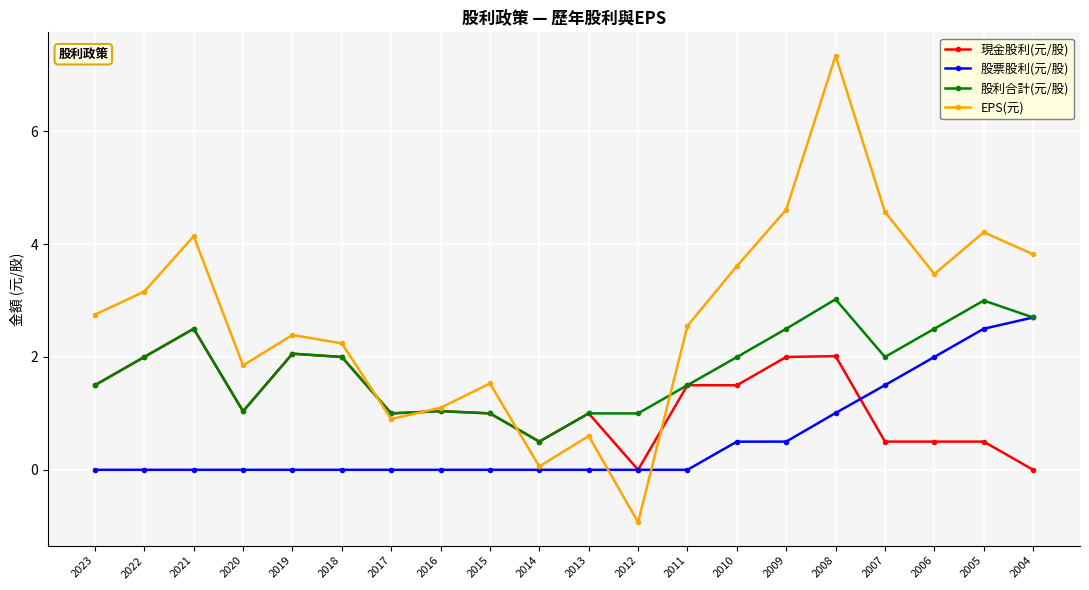

At which category is the sum across all series the highest?

2008